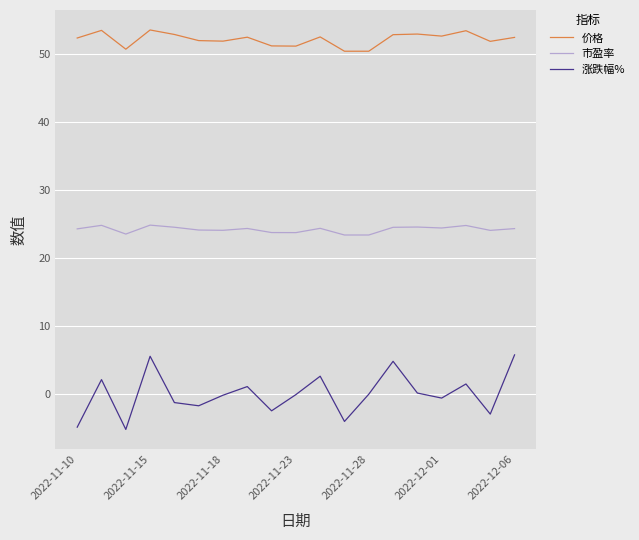

Count the number of data series in this chart.

3